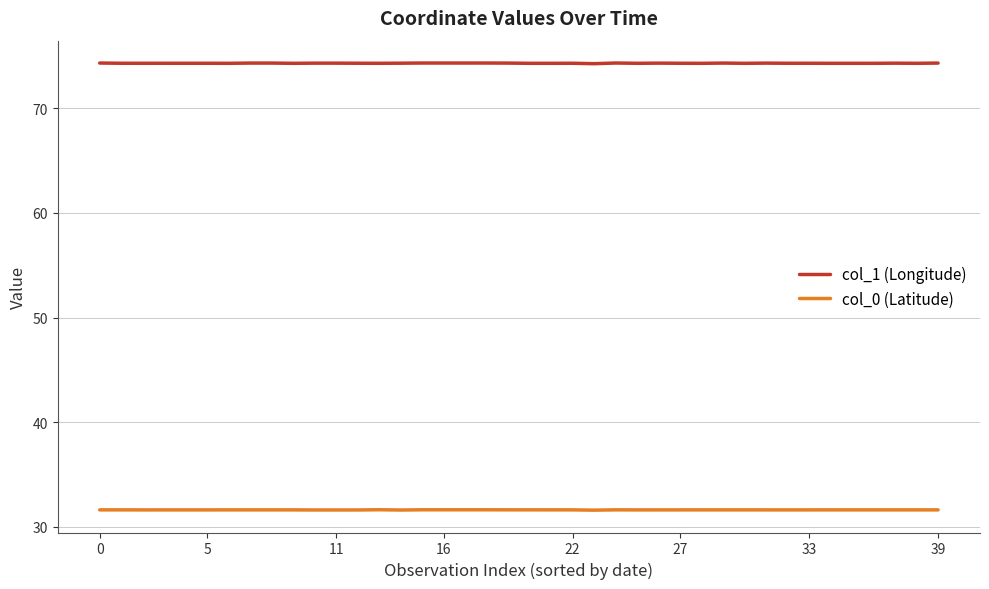

List the series in order of their peak value, lowest first.

col_0 (Latitude), col_1 (Longitude)